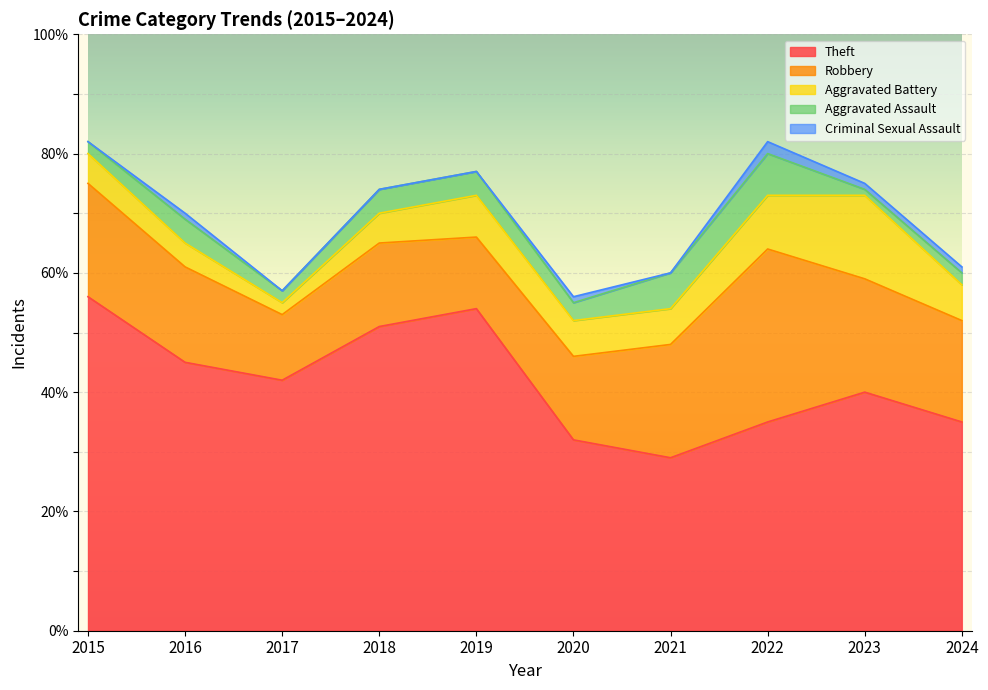

Read the Criminal Sexual Assault value at 2024.

1